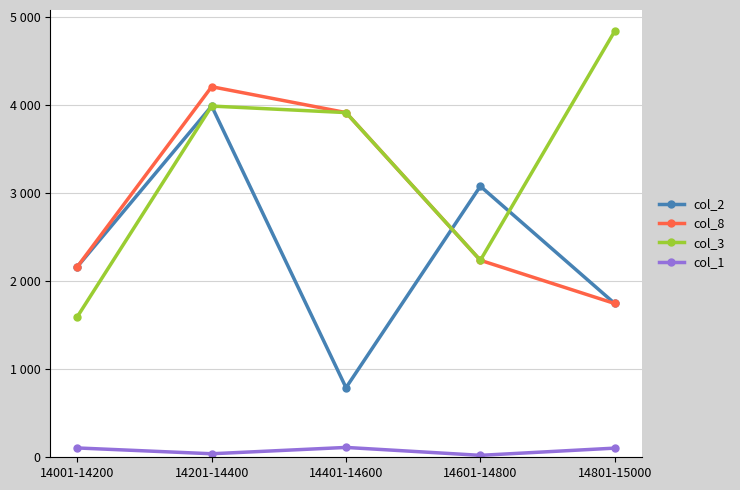

What is the value of the col_3 point at the 2nd from the left?

3992